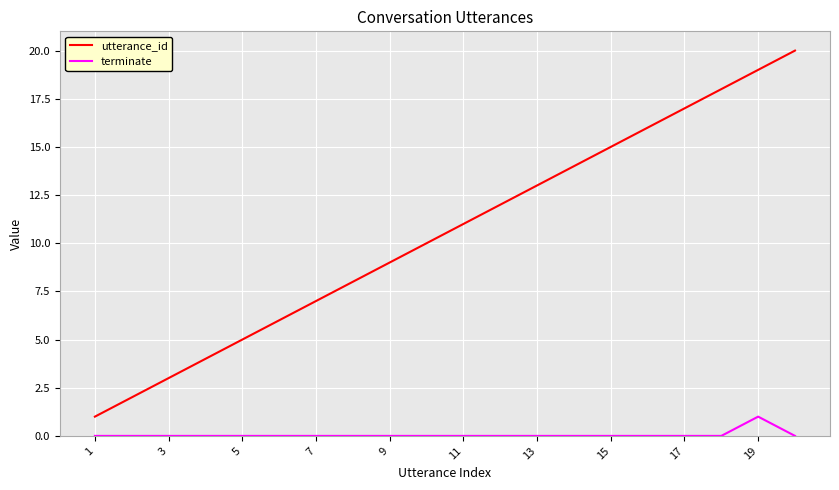

Rank the series by their maximum value, from lowest to highest.

terminate, utterance_id